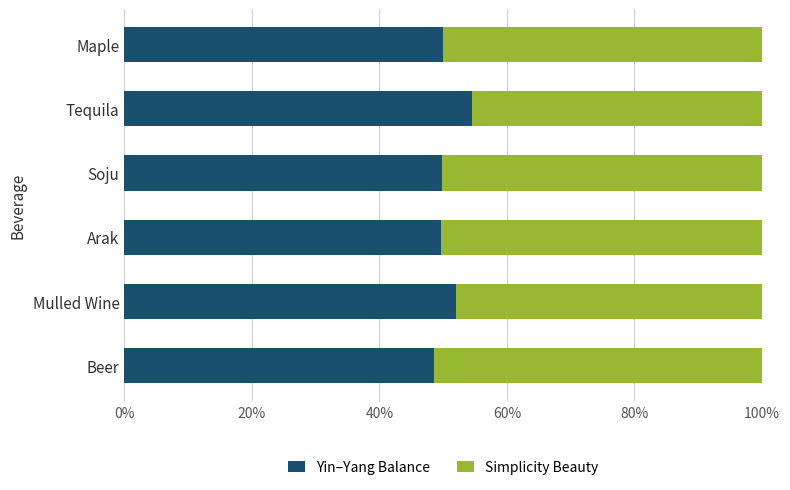

What is the highest value of the Yin–Yang Balance series?

54.5